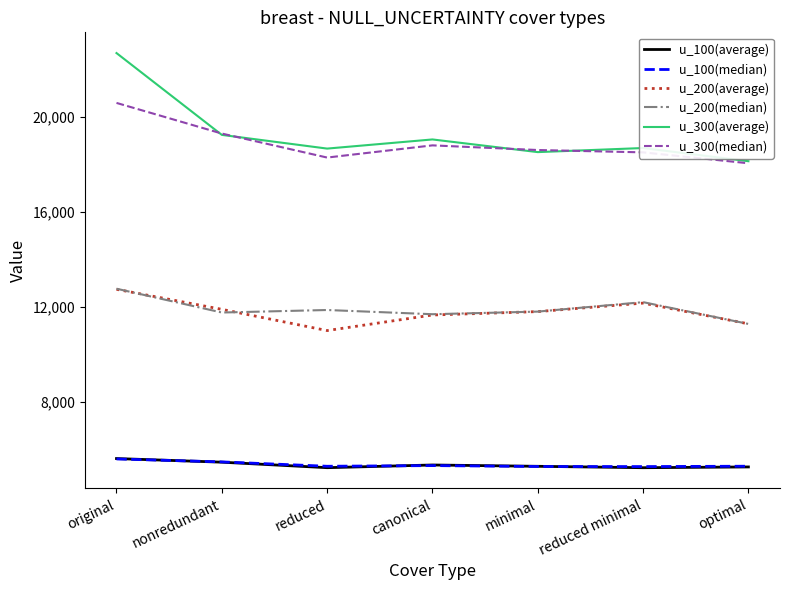

True or false: u_200(median) and u_300(average) intersect in this chart.

False